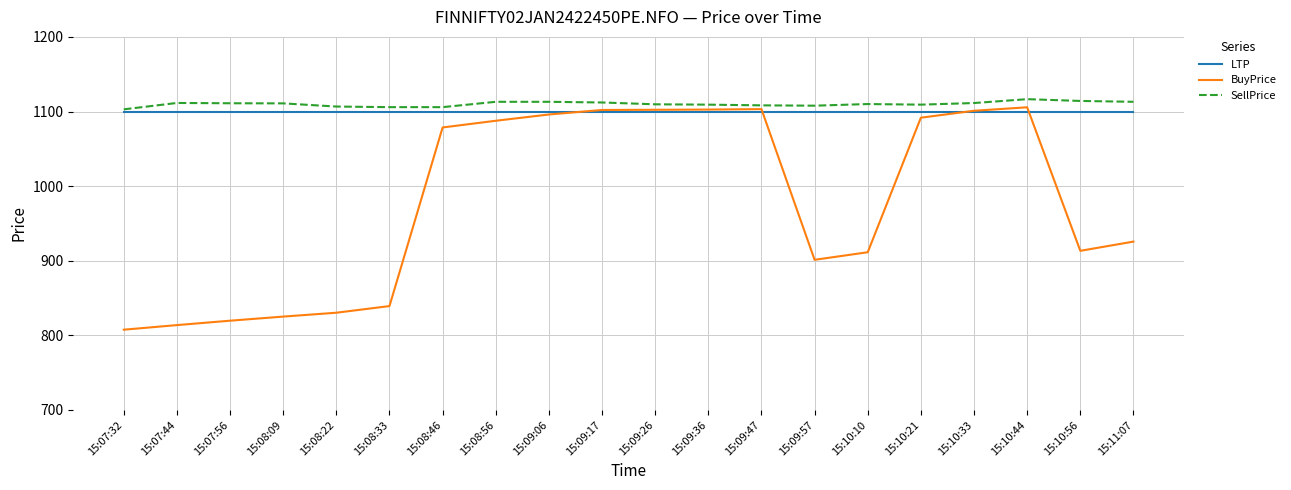

Between 15:08:09 and 15:09:17, which series saw the biggest shift?

BuyPrice